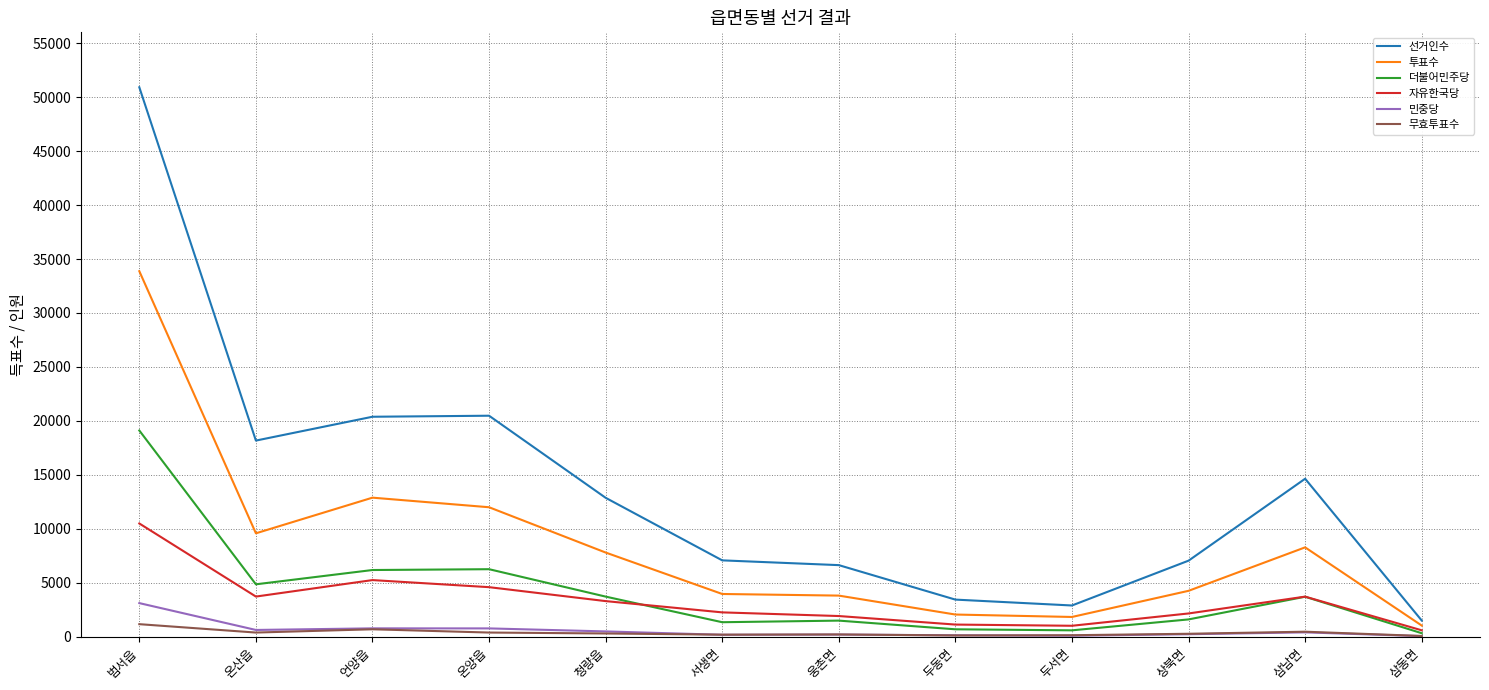

What is the spread (max minus min) of values at 서생면?

6898